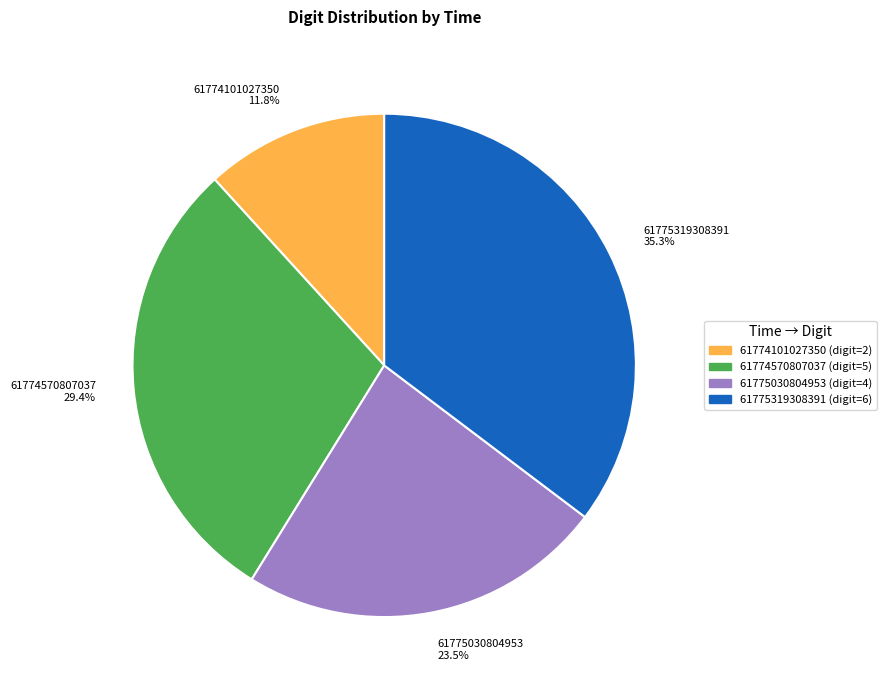

Count the number of slices in the pie.

4